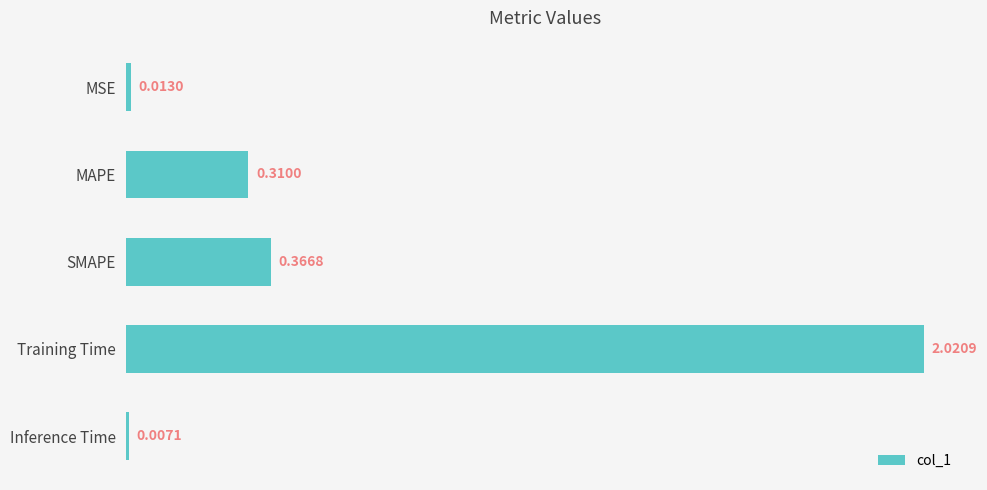

What is the label of the 2nd bar from the bottom?

Training Time